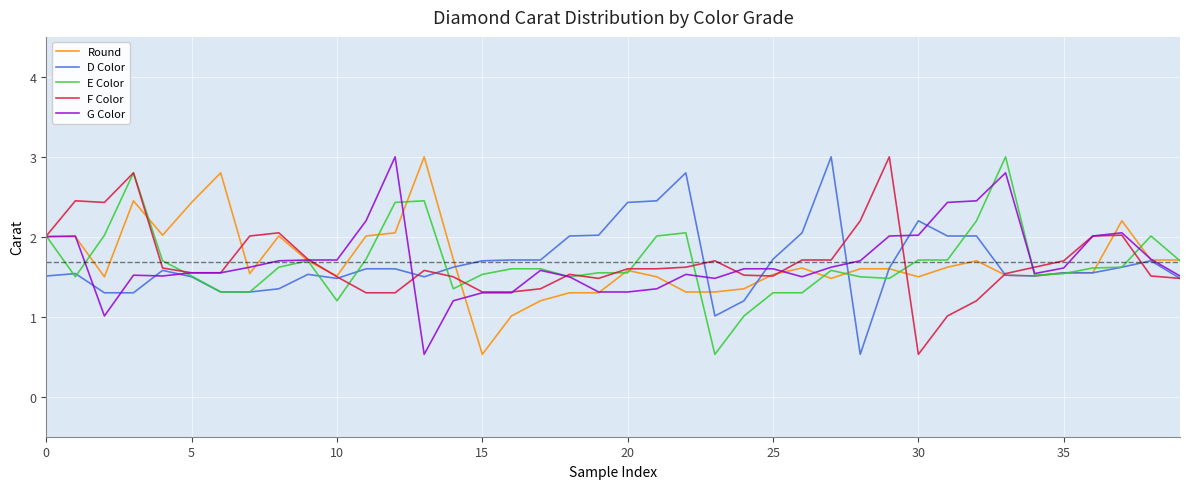

What is the minimum value shown in the chart?

0.5